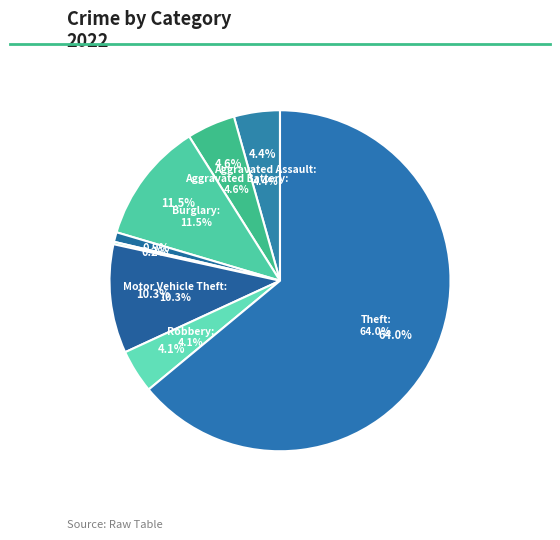

What is the majority slice?

Theft